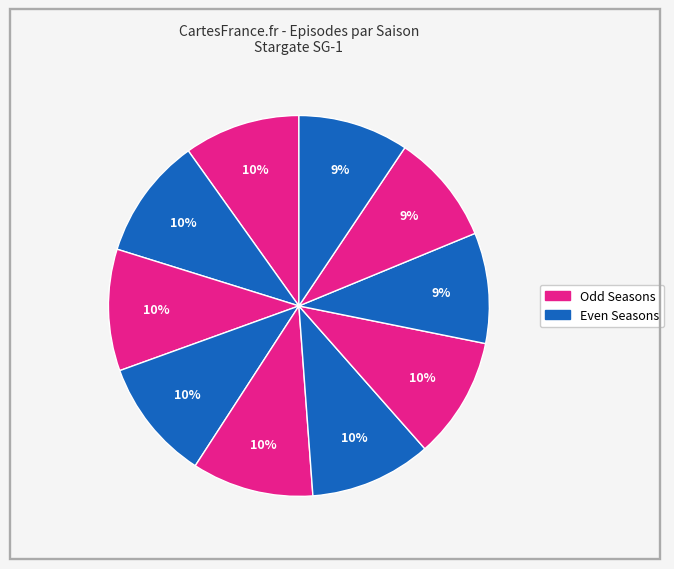

What is the smallest slice in the pie chart?

Season 9